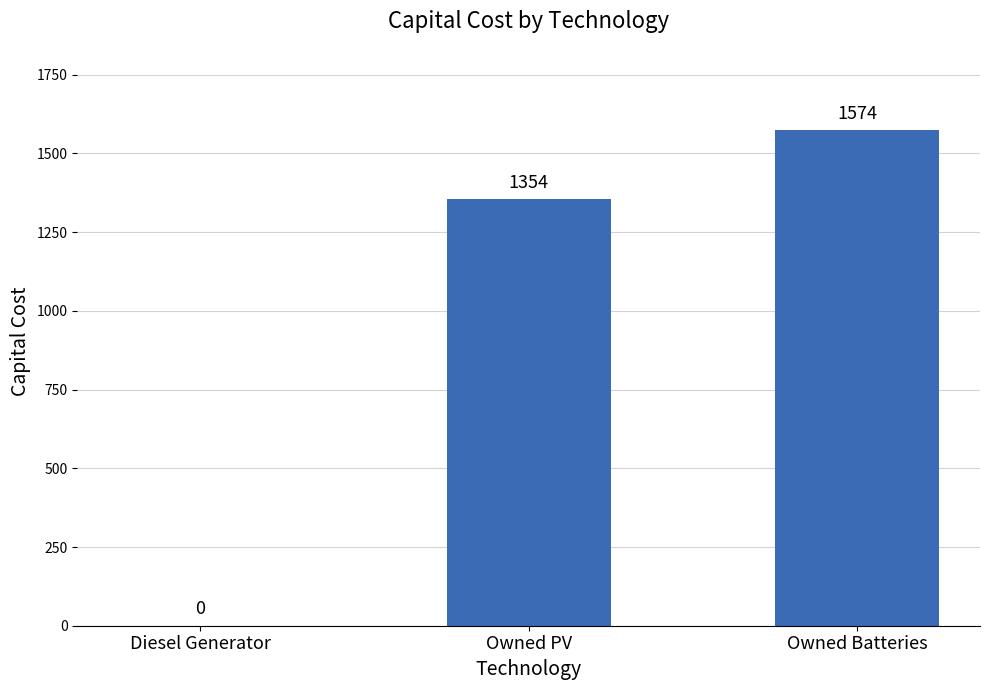

Which has a higher value, Owned PV or Owned Batteries?

Owned Batteries